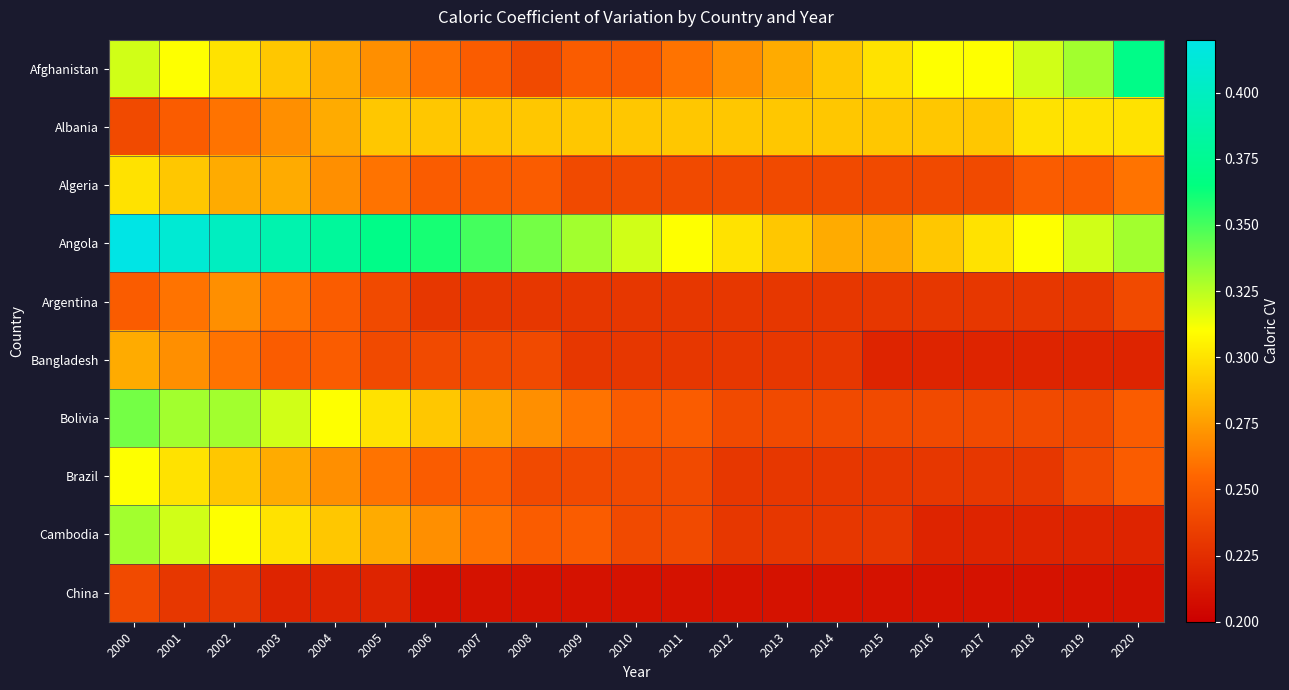

Which series has the largest range (max minus min)?

Angola